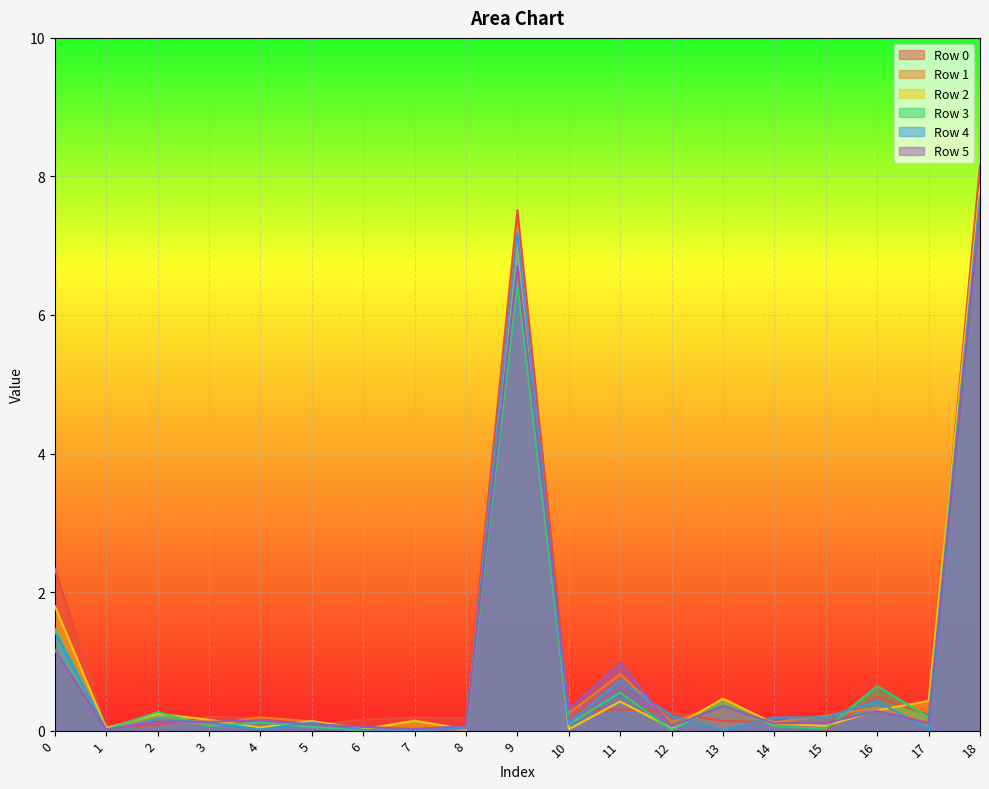

What is the sum of all Row 1 values?

19.1